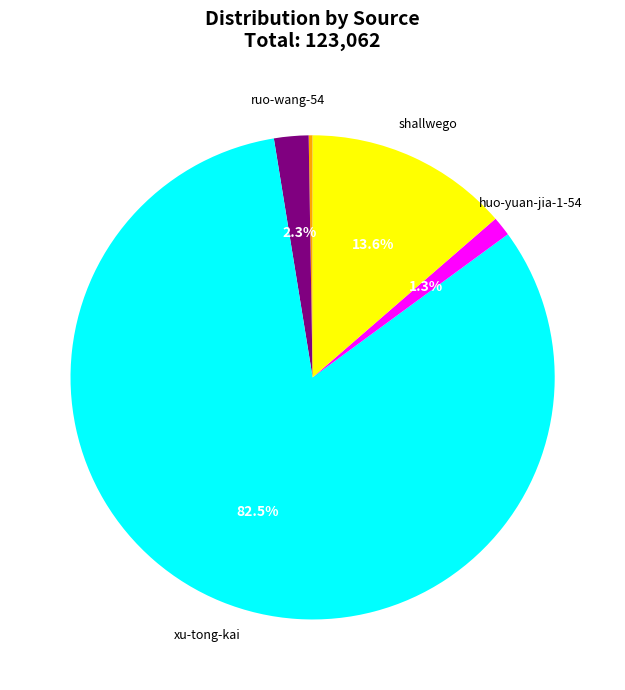

Is there a majority slice in this chart?

Yes